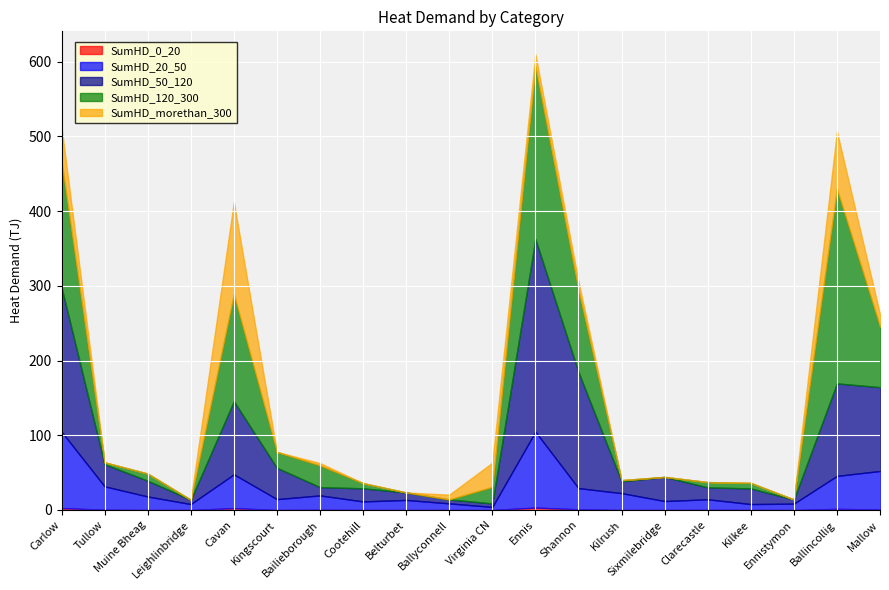

True or false: SumHD_morethan_300 has a value of 73.9 at Sixmilebridge.

False